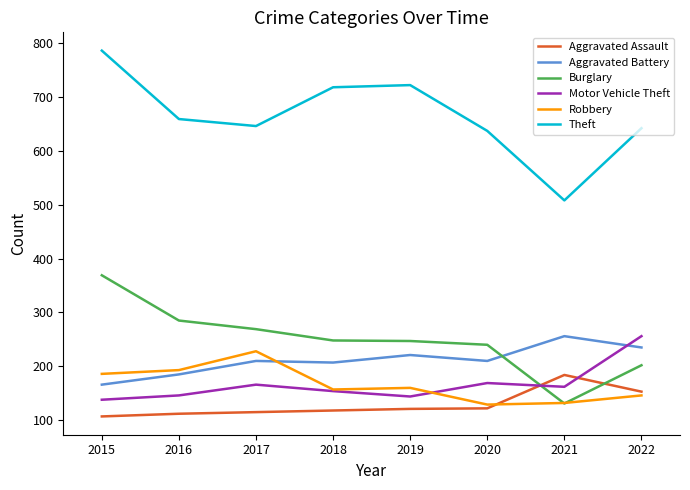

What is the spread (max minus min) of values at 2015?

679